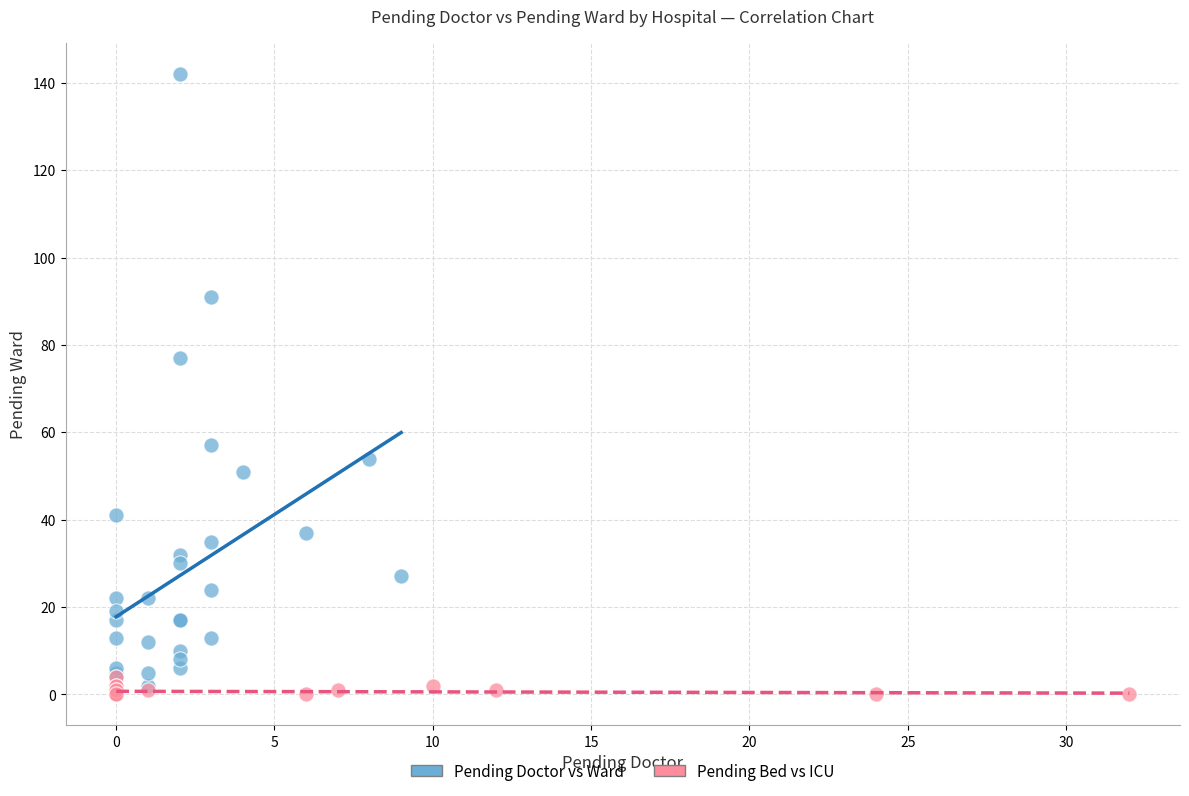

Which series has the largest Y range (max minus min)?

Pending Doctor vs Ward